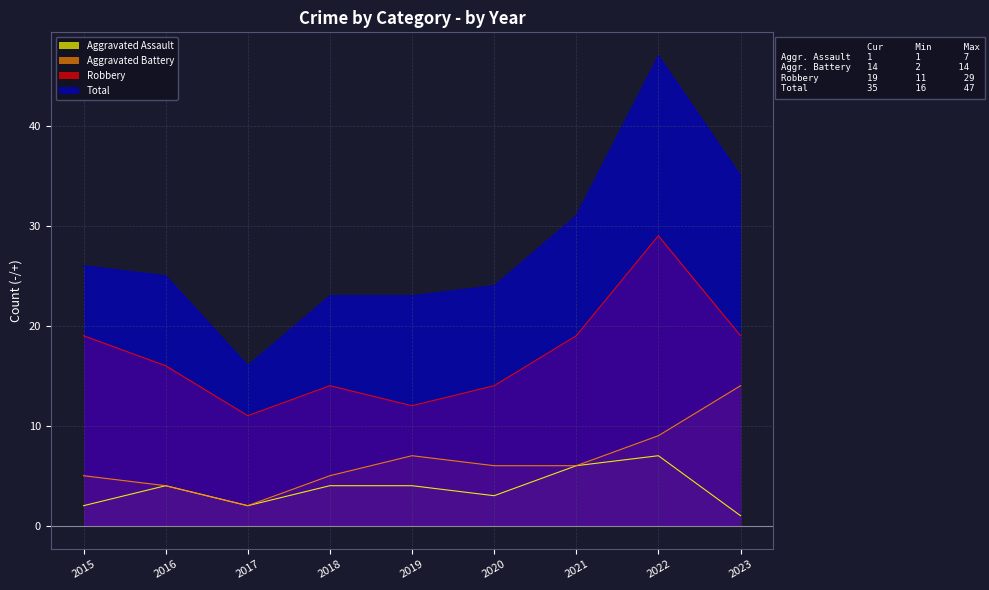

What is the value of the Total point at the 4th from the left?

23